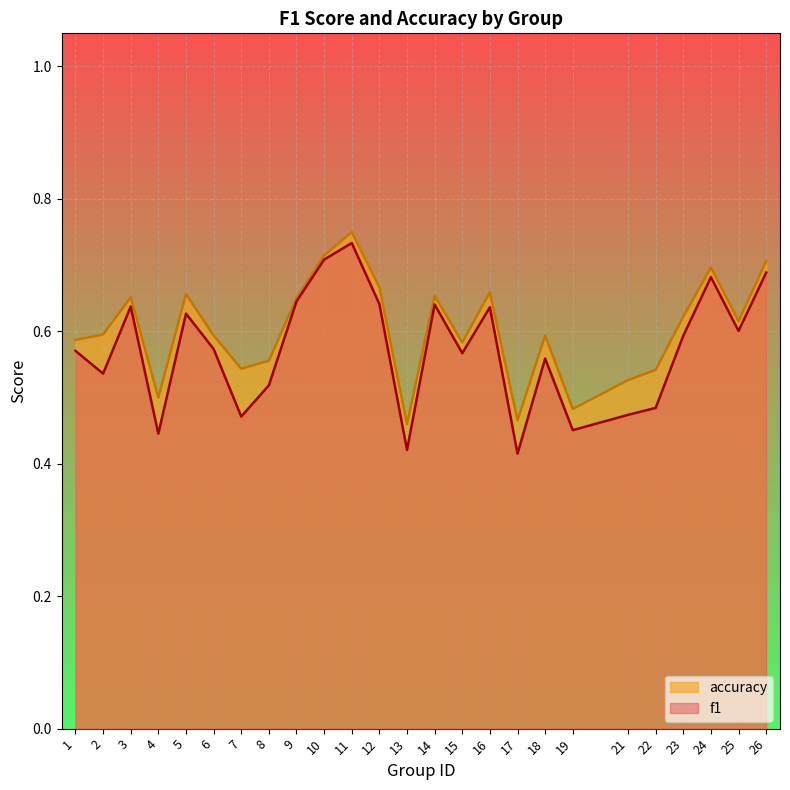

What is the value of the accuracy point at the 24th from the left?

0.6